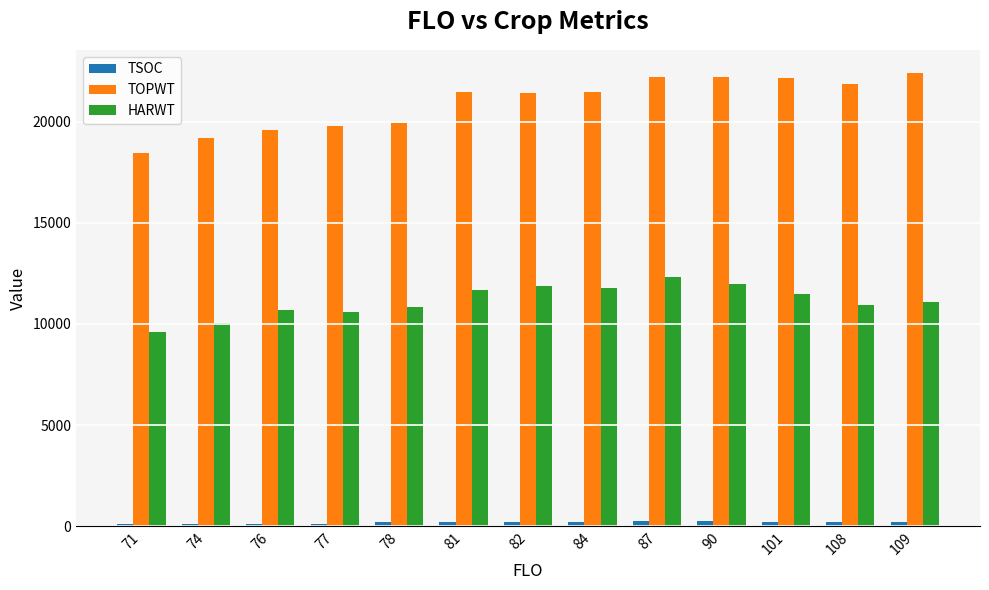

What is the value of the TOPWT bar at the 7th from the left?

21396